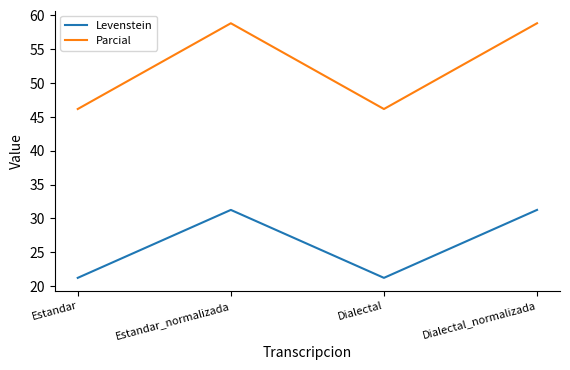

Count the number of categories in the chart.

4